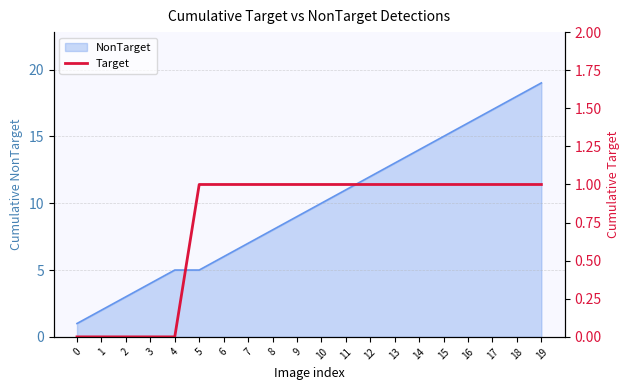

Reading right to left, extract all data points from this chart.

19=1	18=1	17=1	16=1	15=1	14=1	13=1	12=1	11=1	10=1	9=1	8=1	7=1	6=1	5=1	4=0	3=0	2=0	1=0	0=0